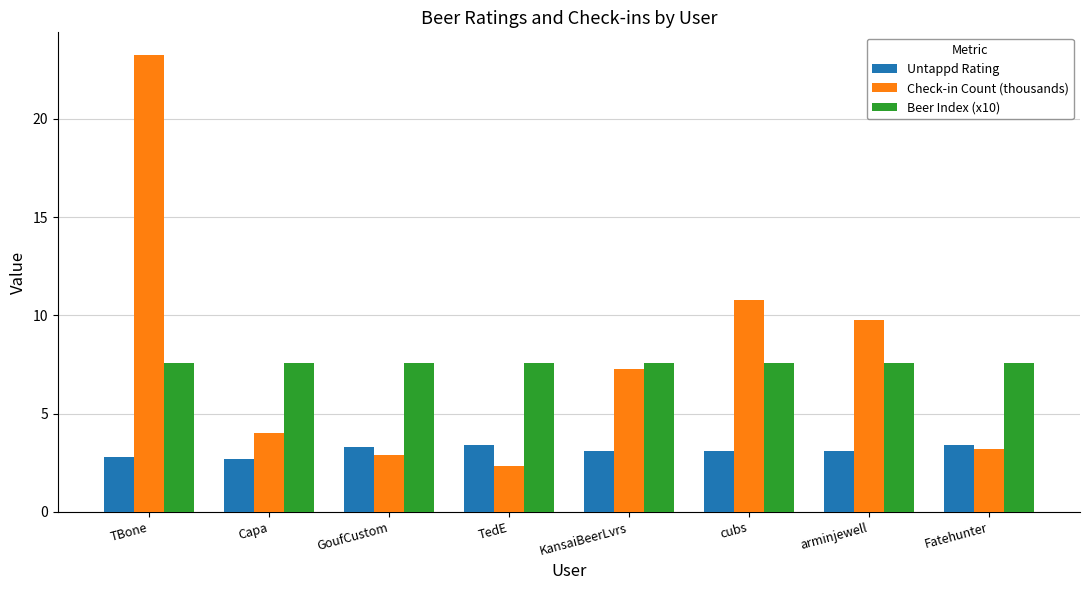

Count the number of categories in the chart.

8